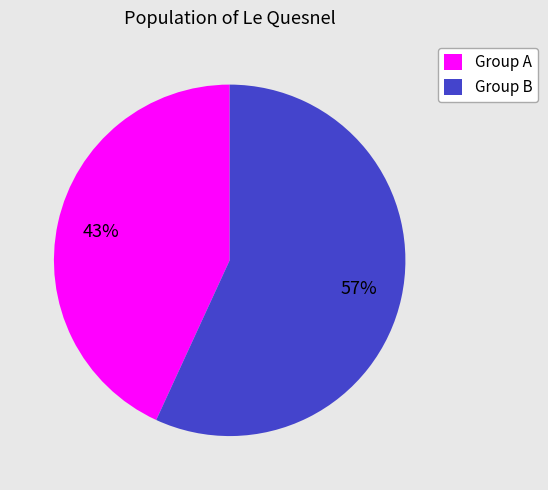

Is it true that Group B is 57% of the pie?

True